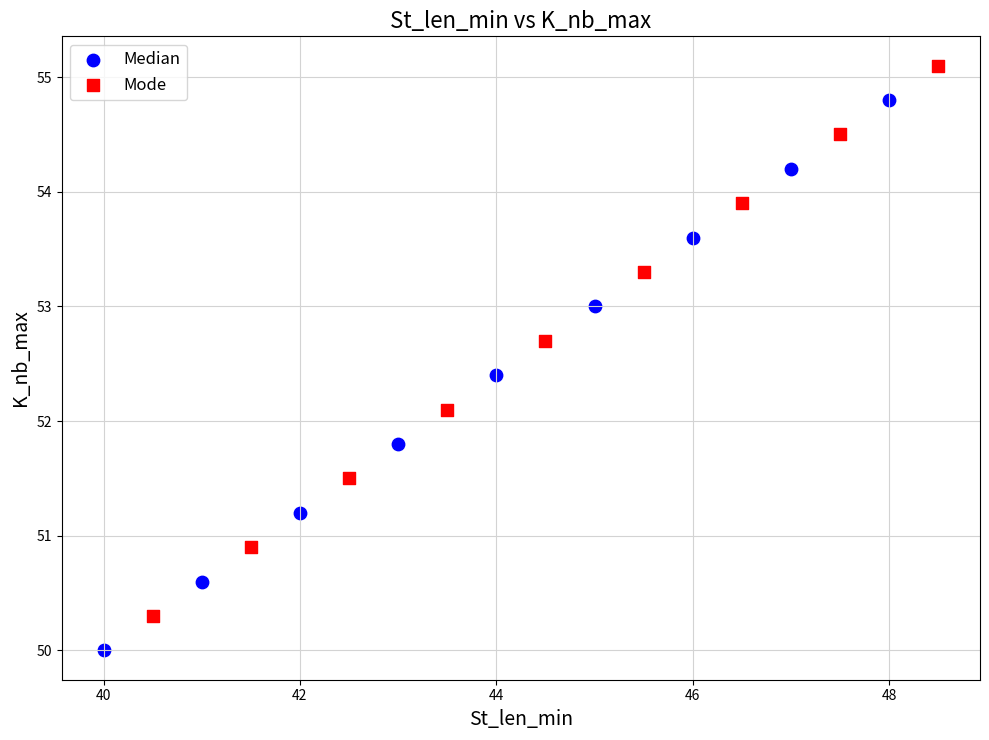

Which series contains the highest Y value?

Mode